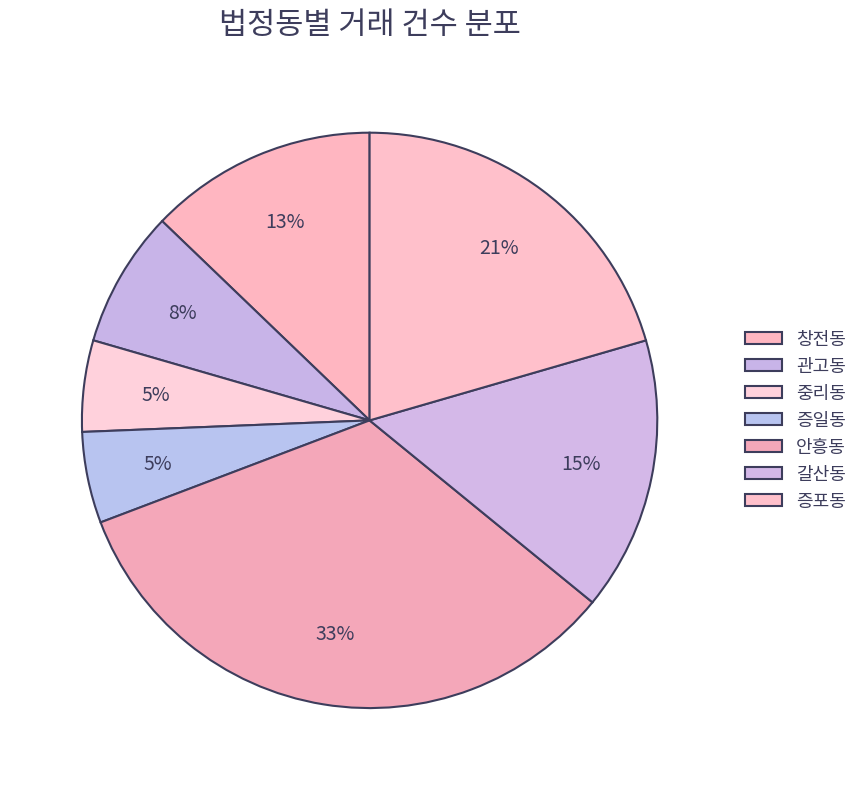

The 갈산동 slice represents 15% of the pie. True or false?

True